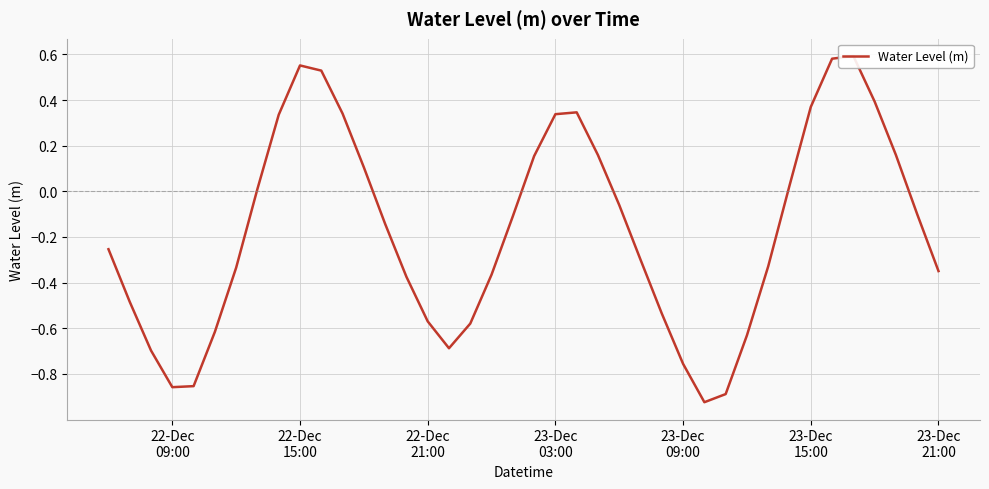

Count the number of data series in this chart.

1